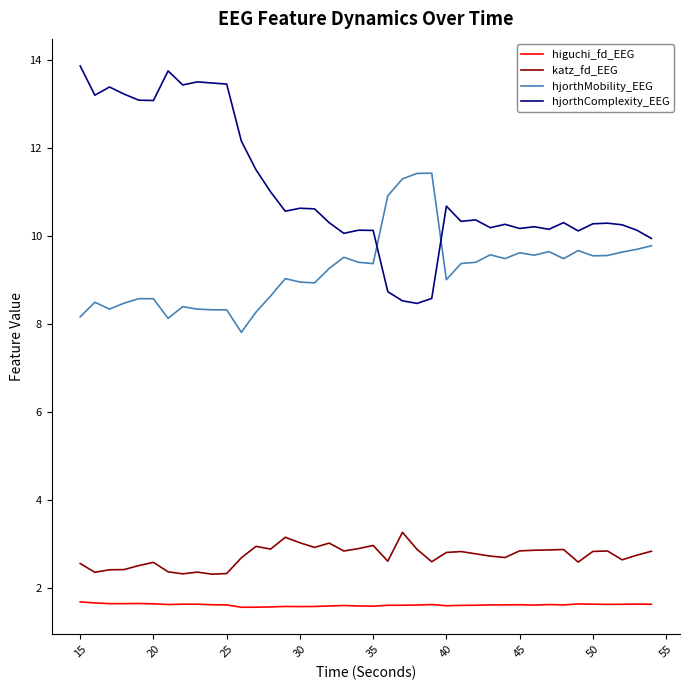

Which series has the largest total across all categories?

hjorthComplexity_EEG